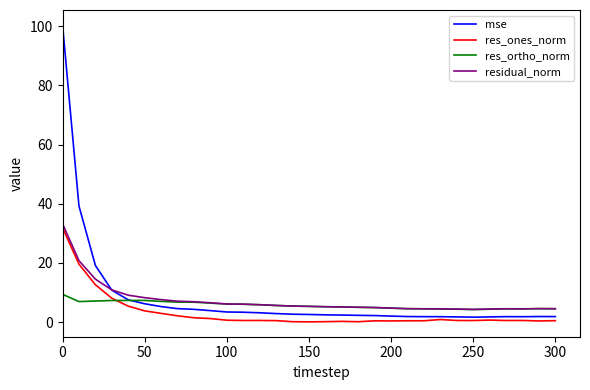

Which series has the widest spread of values?

mse